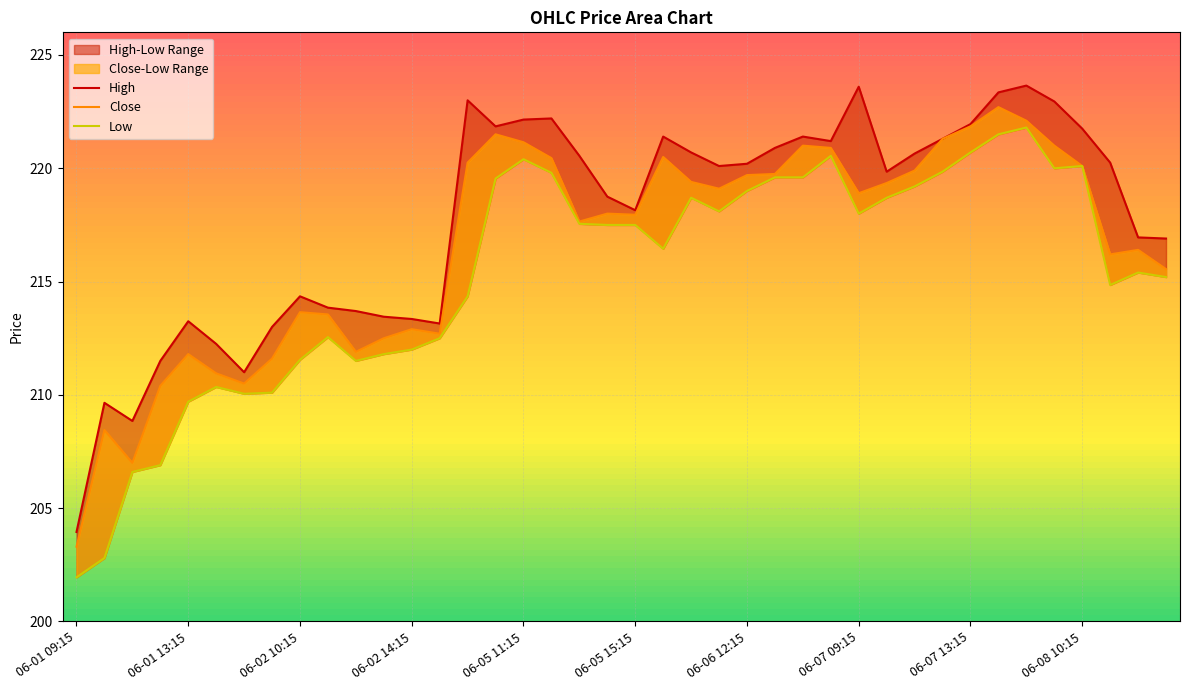

Is the value of High at 06-07 12:15 greater than the value of Low at 06-05 10:15?

Yes